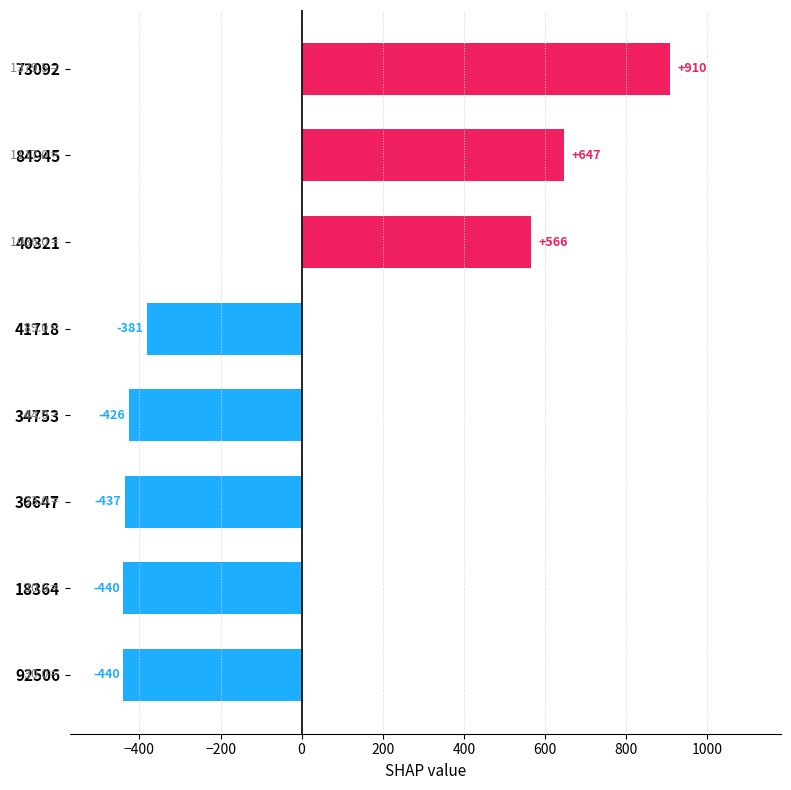

Read the value at 34753.

-425.8